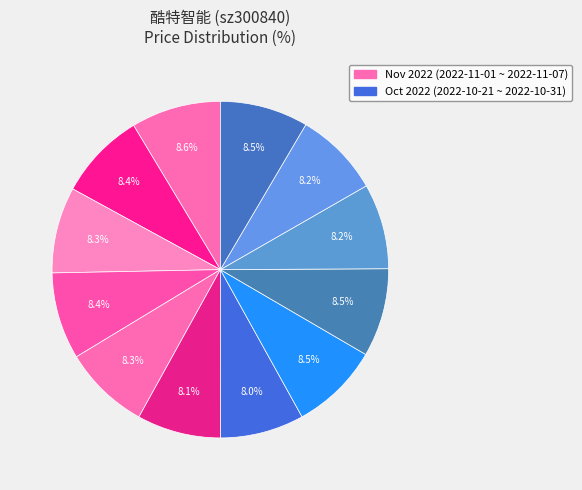

What is the smallest slice in the pie chart?

2022-10-28